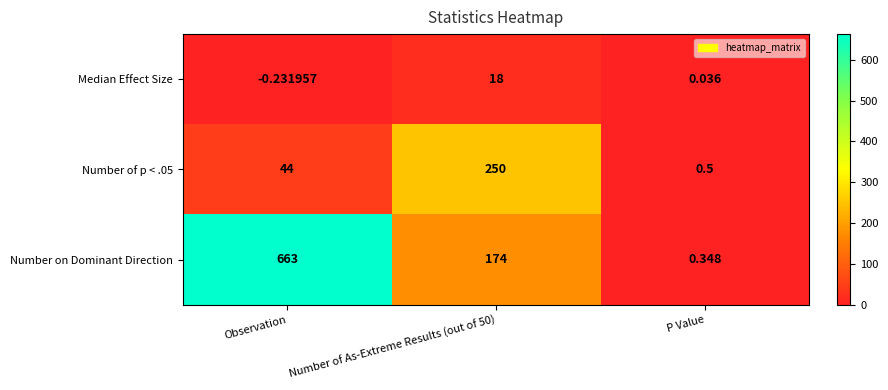

At which category is the sum across all series the highest?

Observation